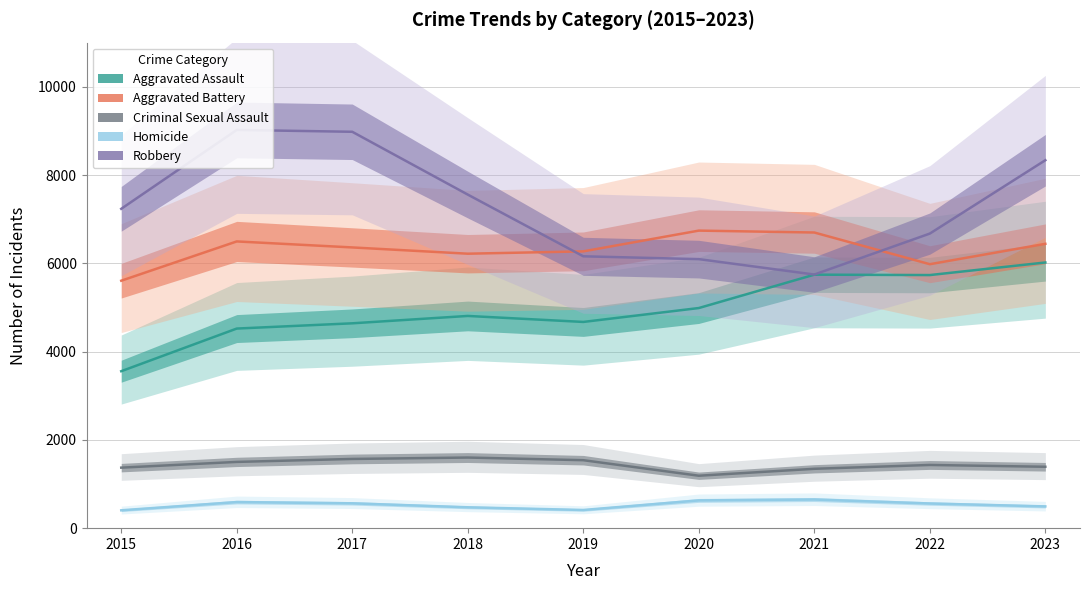

True or false: Robbery and Aggravated Assault cross at least once.

False